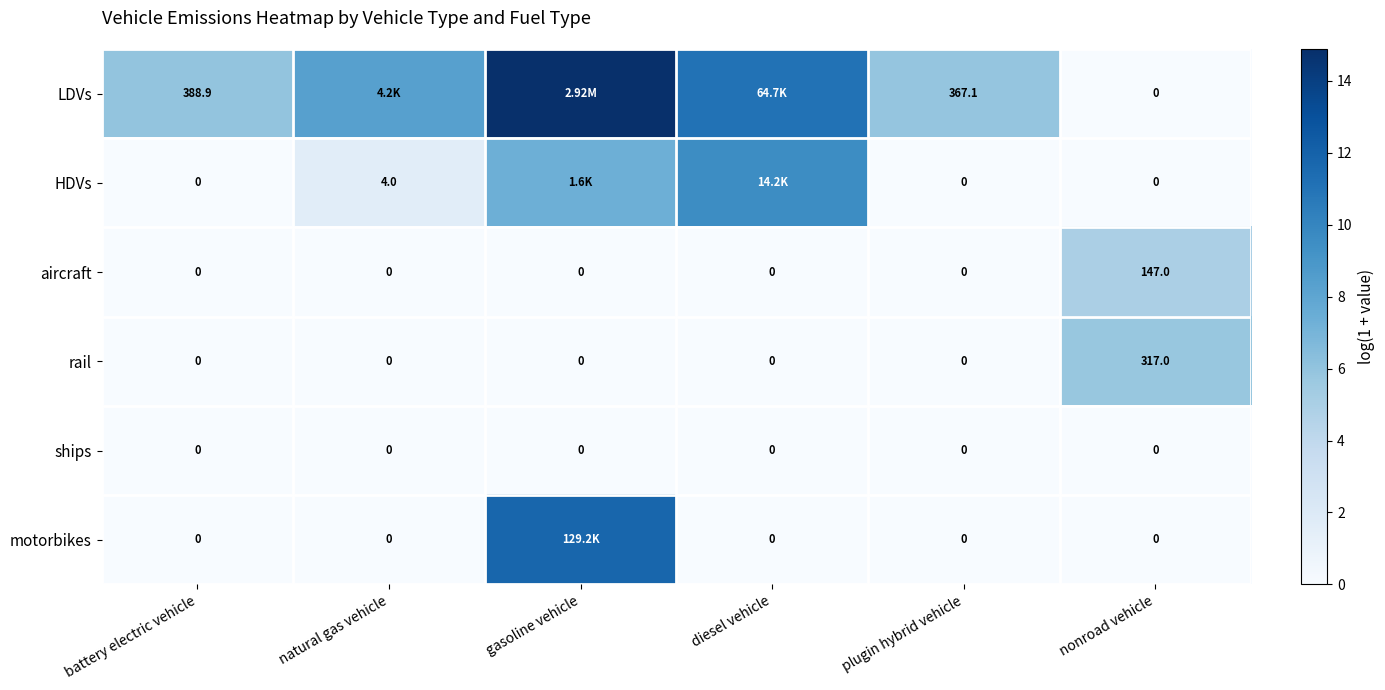

Between battery electric vehicle and nonroad vehicle, which series saw the biggest shift?

LDVs